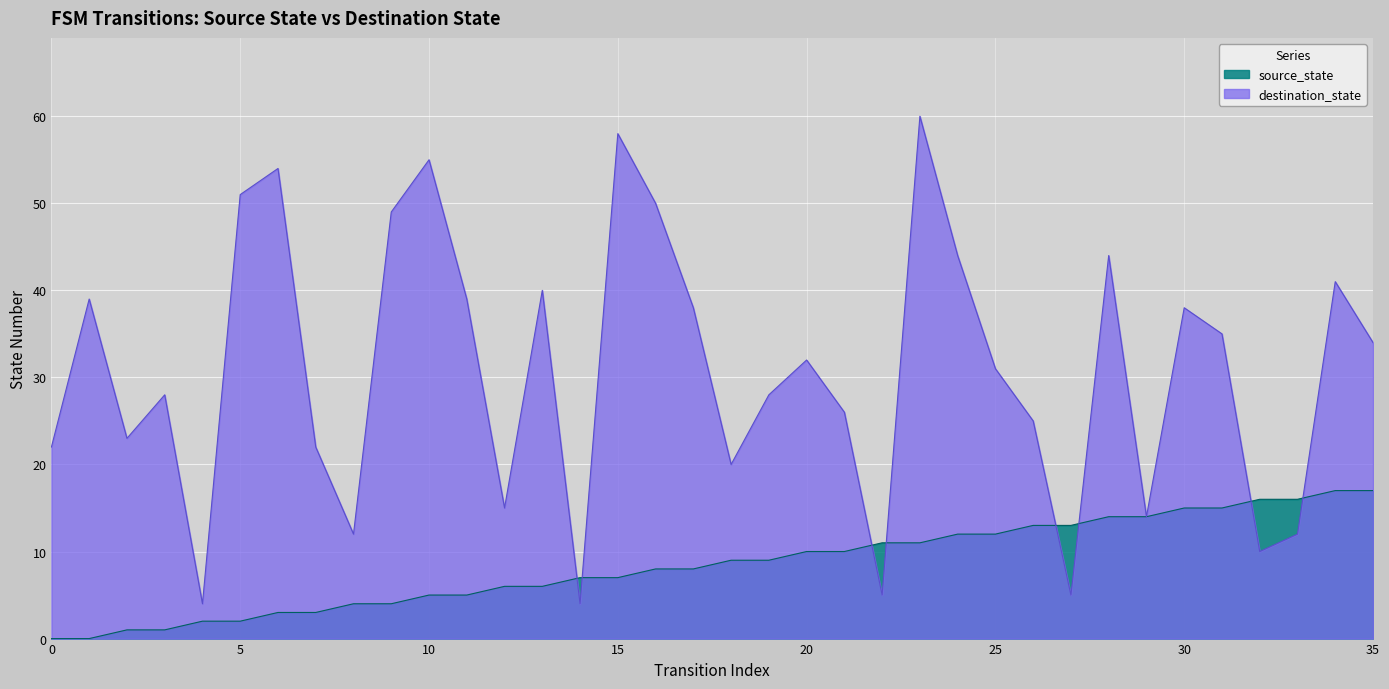

How many lines are shown in the chart?

2